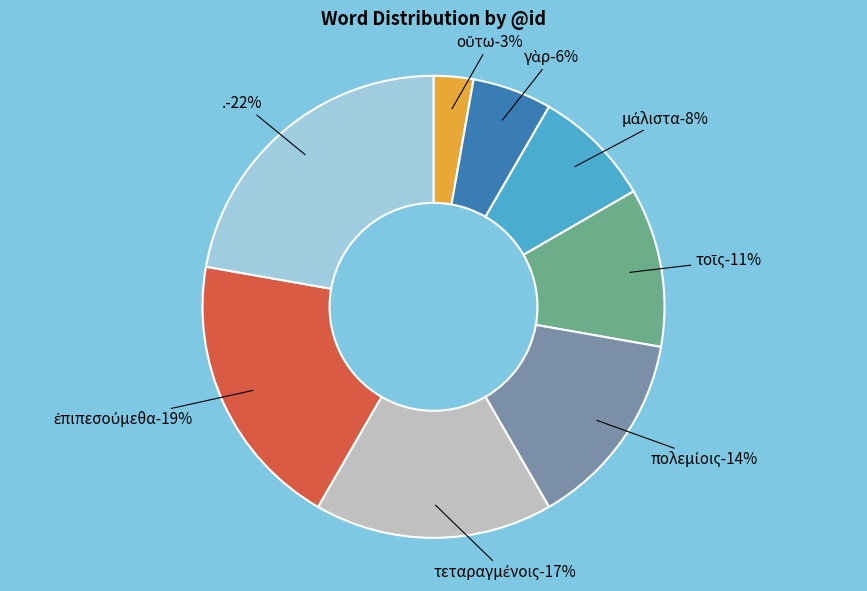

Which slice is the smallest?

οὕτω